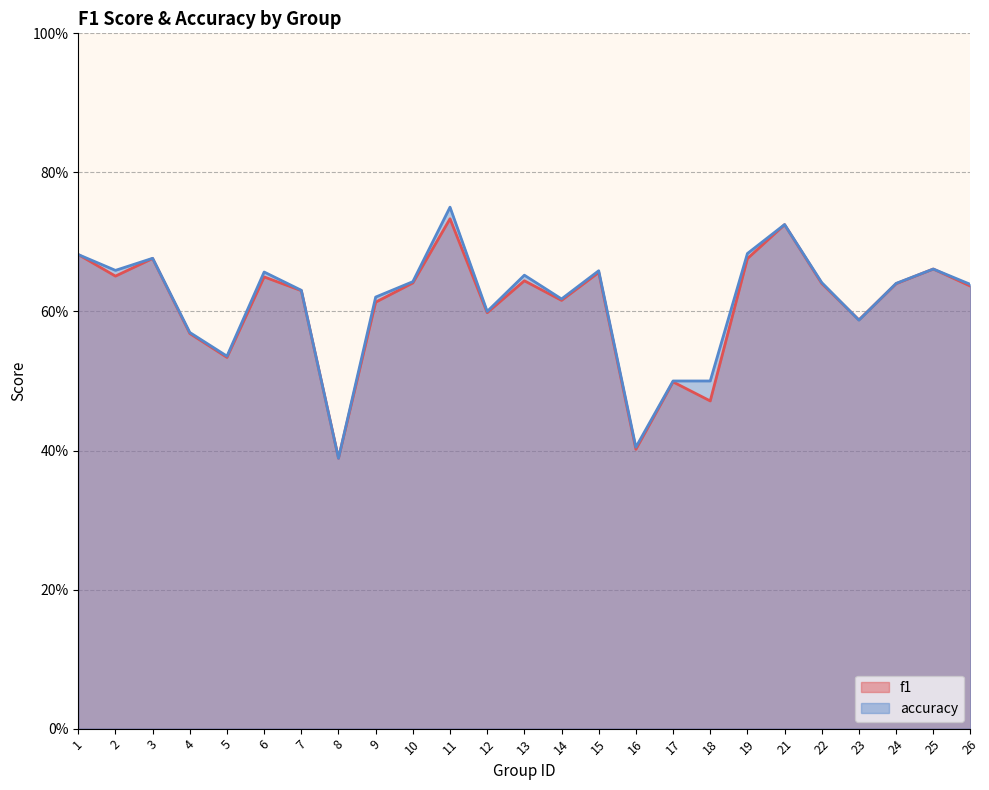

After their last crossing, which series has the higher values: accuracy or f1?

accuracy